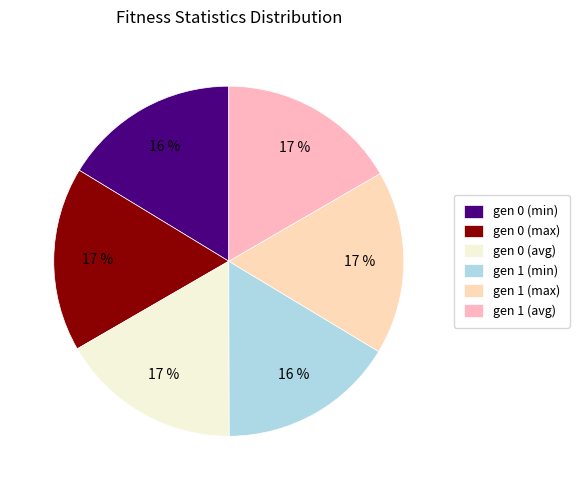

How many segments does this pie chart have?

6